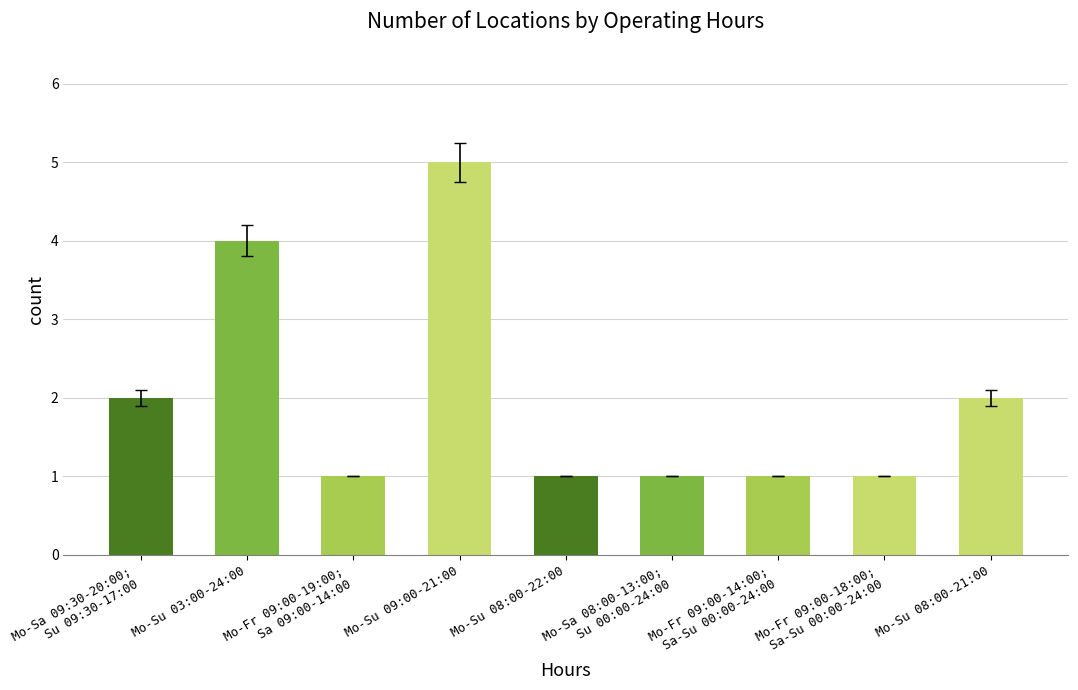

Reading left to right, transcribe all the data shown in this chart.

Mo-Sa 09:30-20:00;
Su 09:30-17:00=2	Mo-Su 03:00-24:00=4	Mo-Fr 09:00-19:00;
Sa 09:00-14:00=1	Mo-Su 09:00-21:00=5	Mo-Su 08:00-22:00=1	Mo-Sa 08:00-13:00;
Su 00:00-24:00=1	Mo-Fr 09:00-14:00;
Sa-Su 00:00-24:00=1	Mo-Fr 09:00-18:00;
Sa-Su 00:00-24:00=1	Mo-Su 08:00-21:00=2